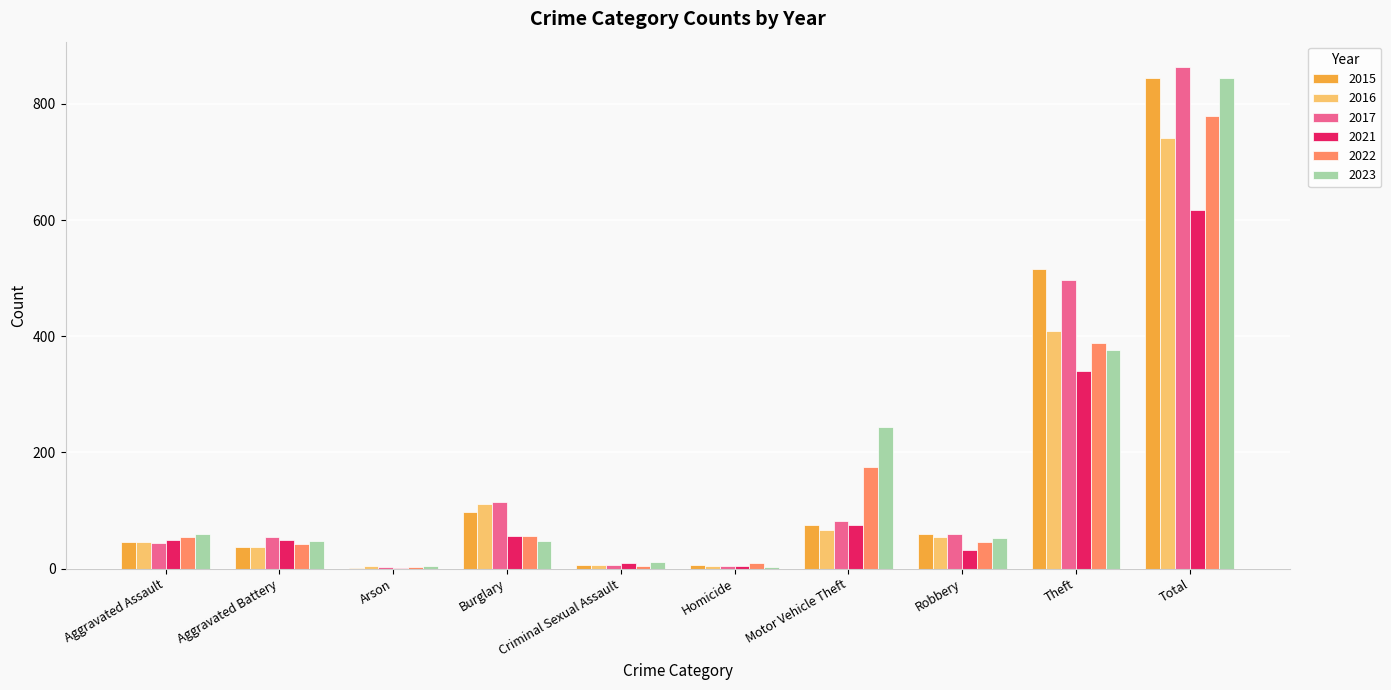

What is the greatest value displayed?

864